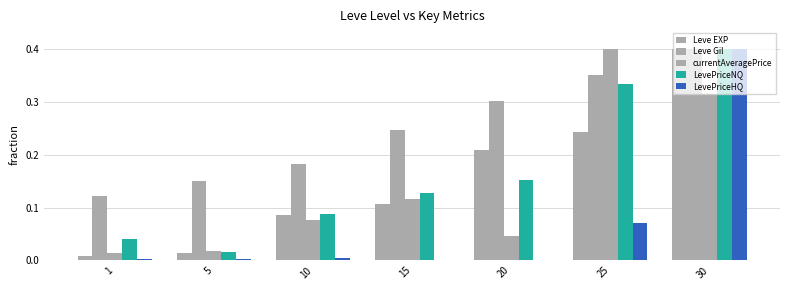

What is the difference between the second highest and minimum values in the currentAveragePrice series?

0.3